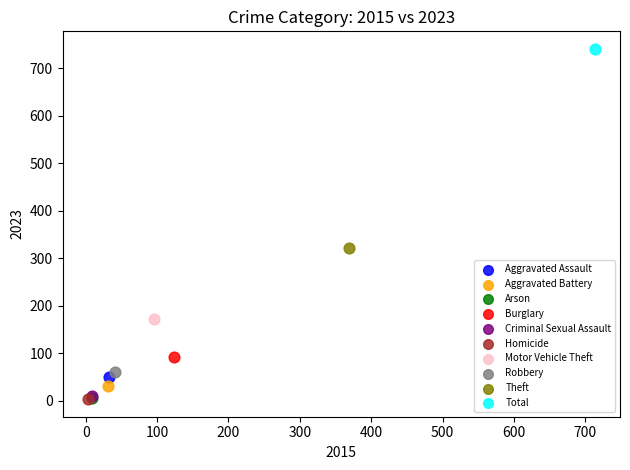

What are all the series names shown in the legend?

Aggravated Assault, Aggravated Battery, Arson, Burglary, Criminal Sexual Assault, Homicide, Motor Vehicle Theft, Robbery, Theft, Total